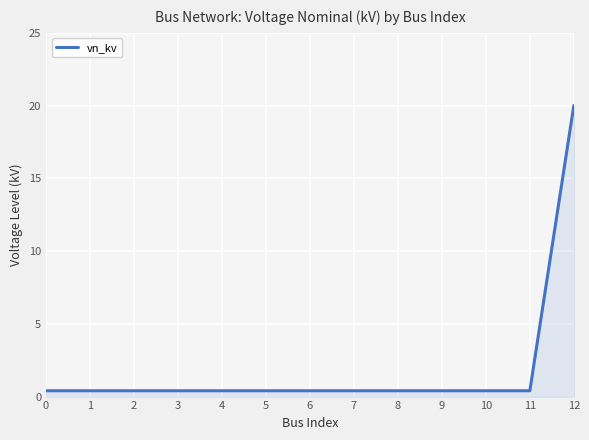

What is the sum of the values at 8 and 1?

0.8